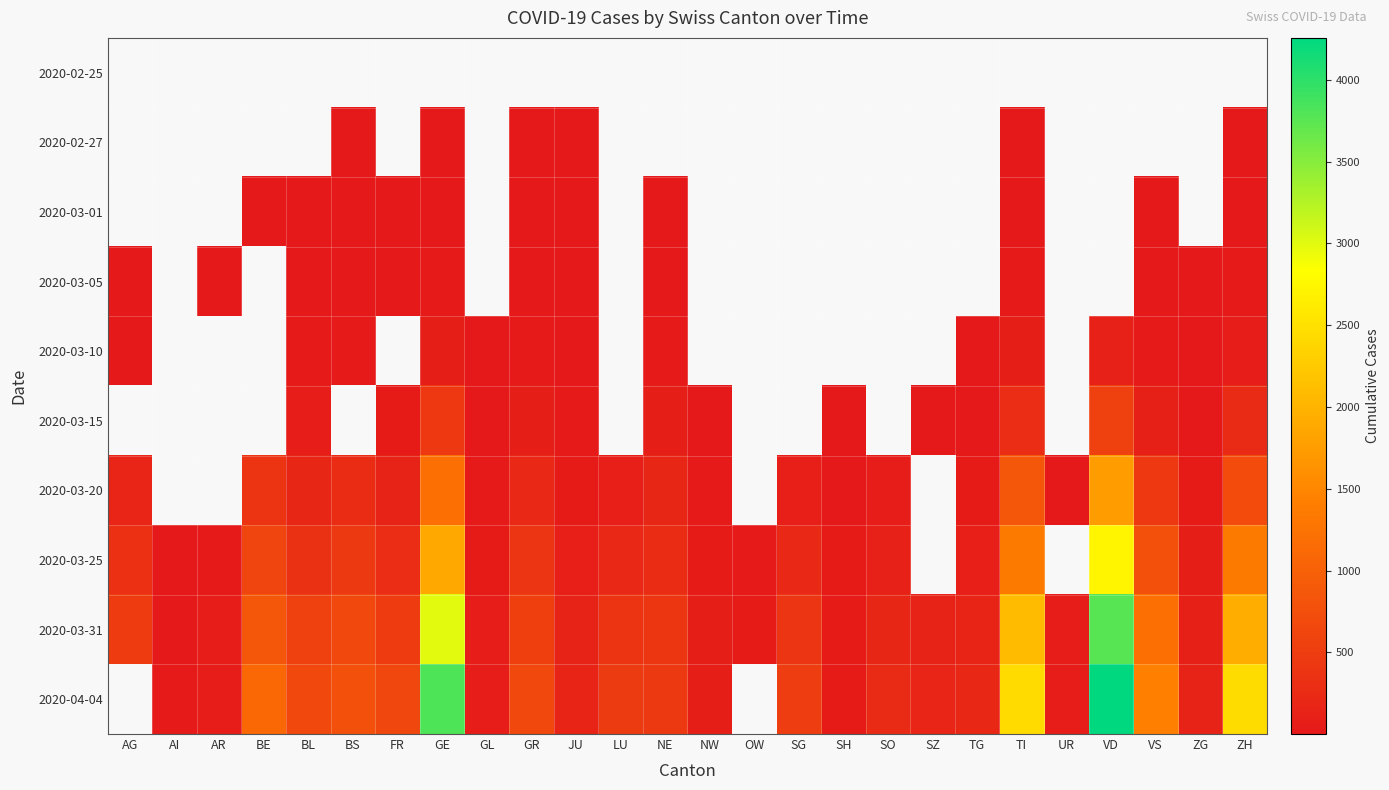

What is the difference between the 2020-03-25 values at ZG and GL?

40.0